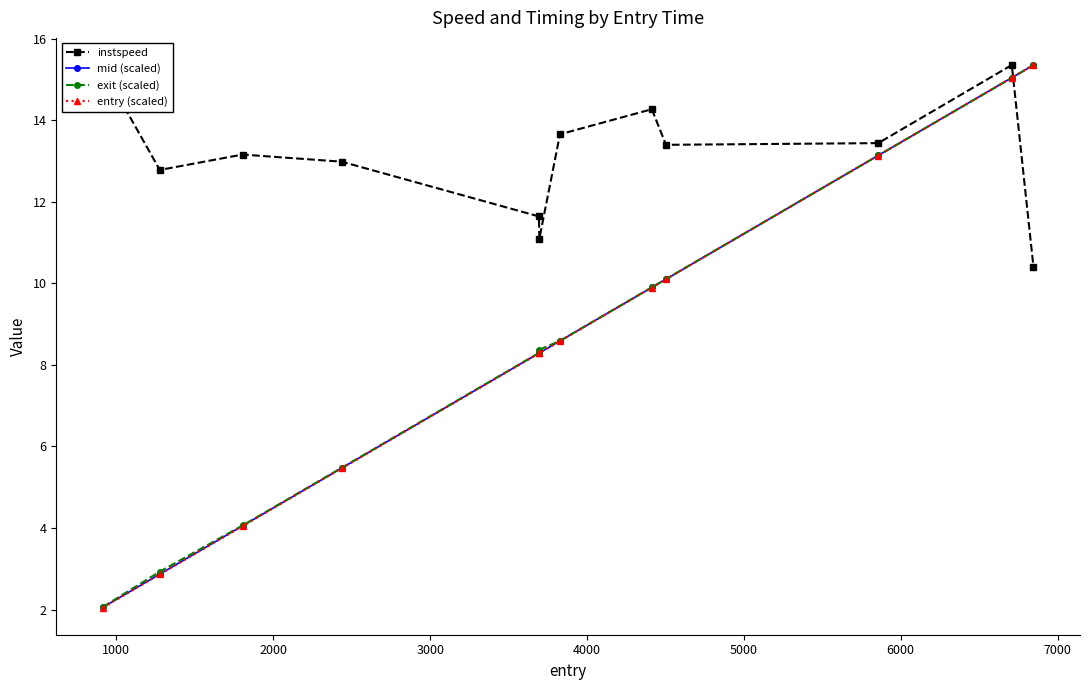

After their last crossing, which series has the higher values: instspeed or exit (scaled)?

exit (scaled)